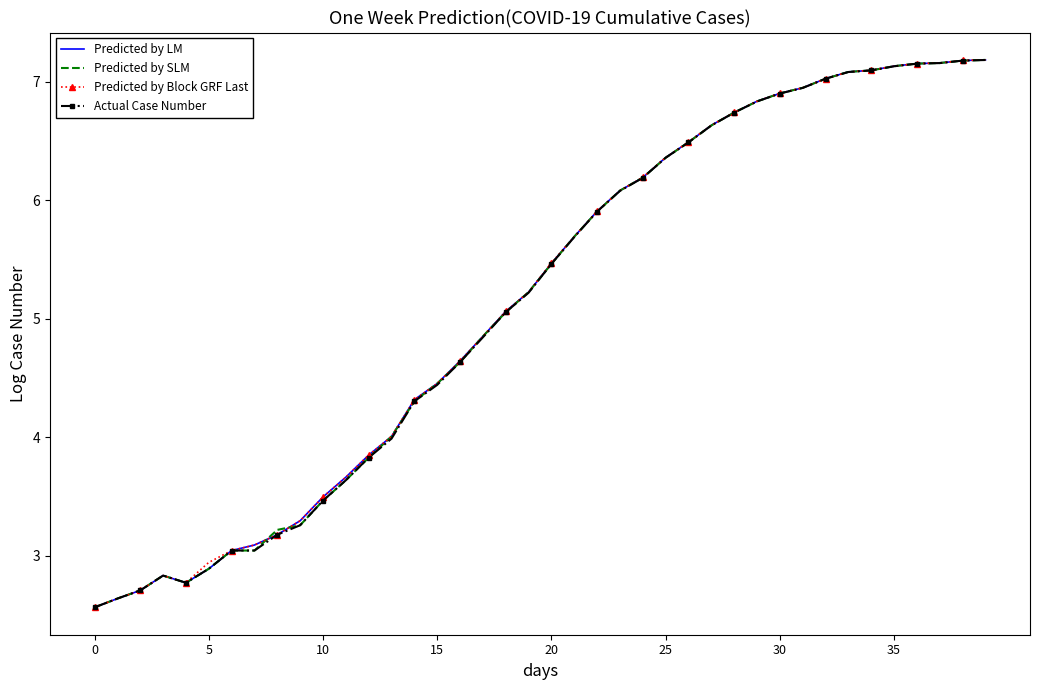

True or false: Predicted by Block GRF Last has more than 0 interior local peaks.

True